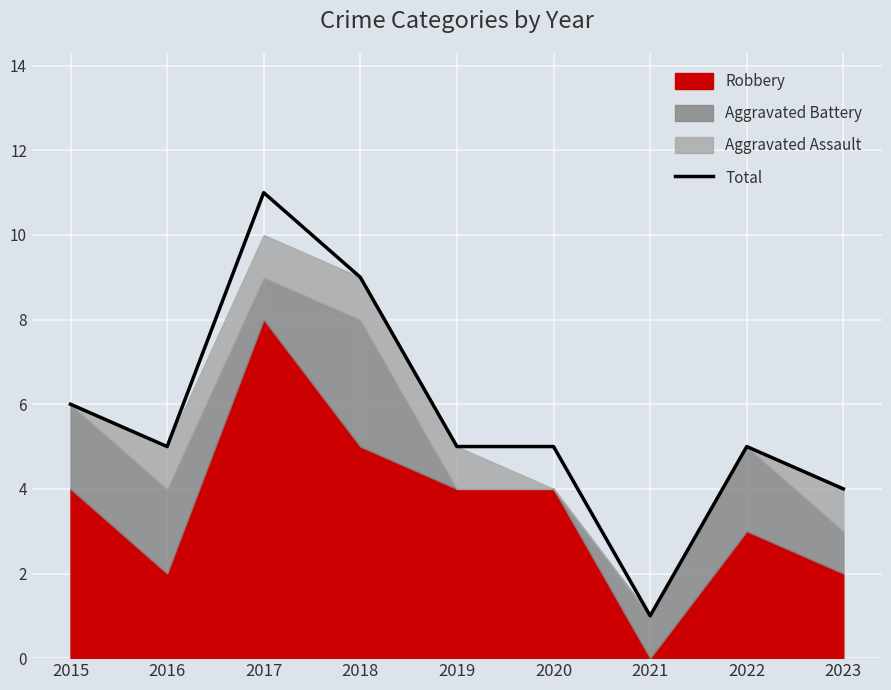

True or false: the data shows 8 at 2016.

False